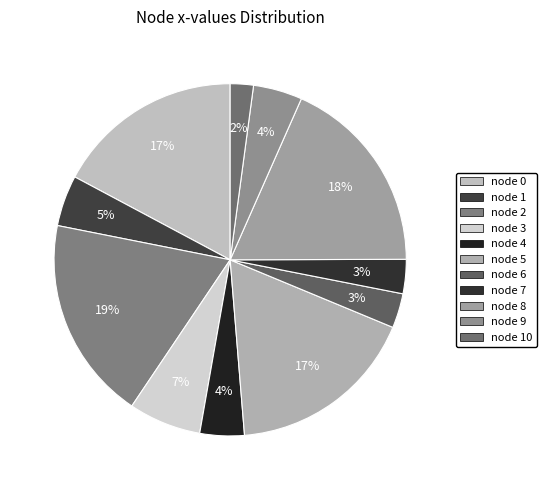

How many slices are in this pie chart?

11